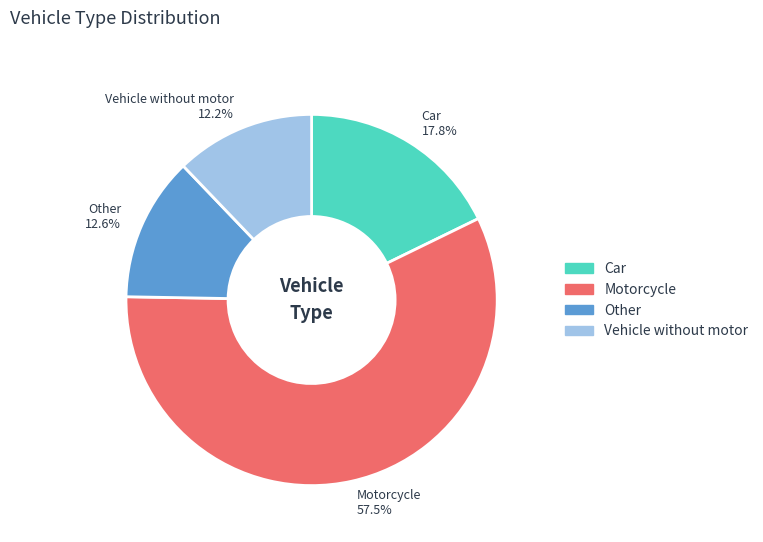

To the nearest percent, what is the difference between the Vehicle without motor and Motorcycle slice percentages?

45%